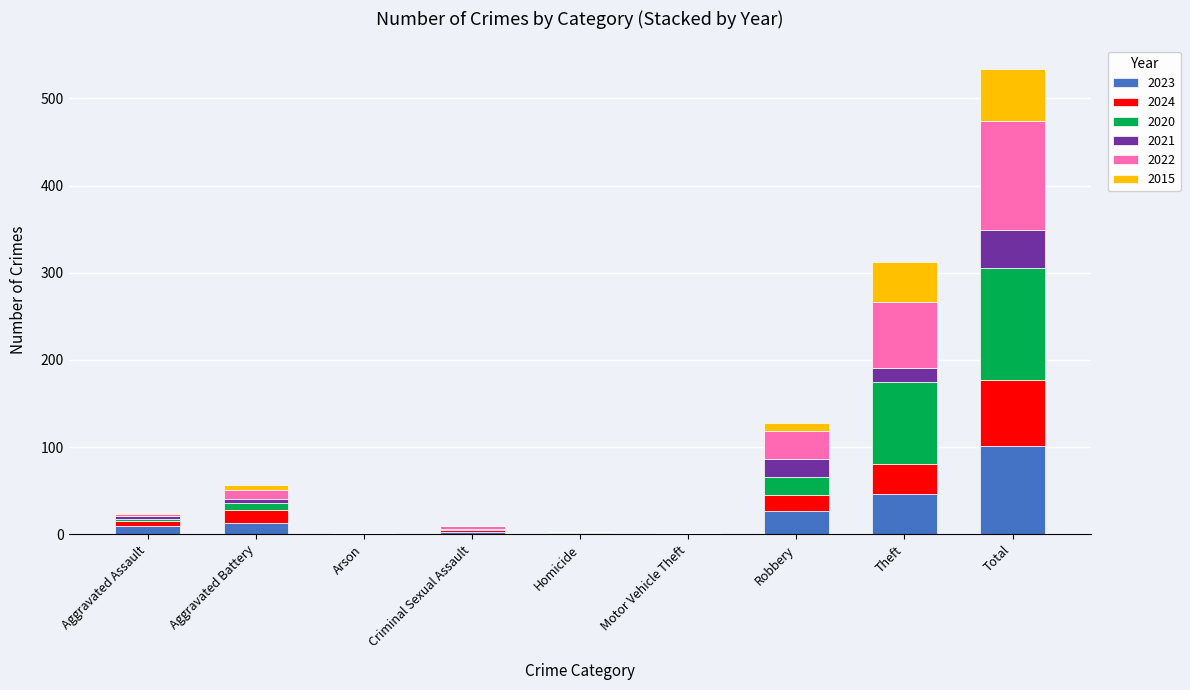

What is the maximum value for 2023?

101